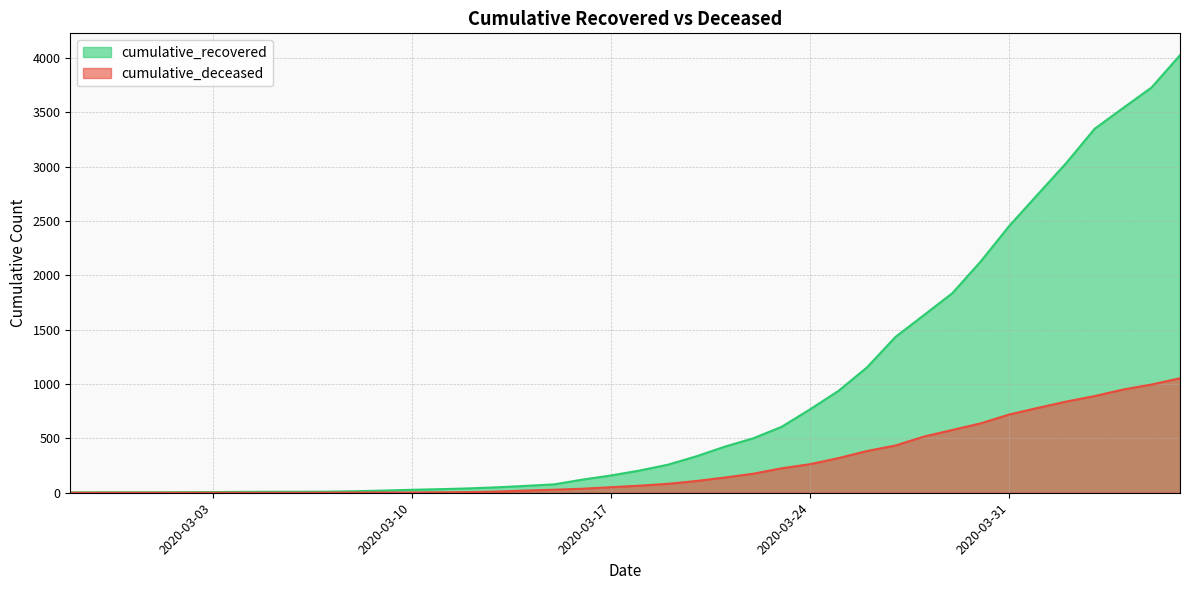

How many series are shown in this chart?

2